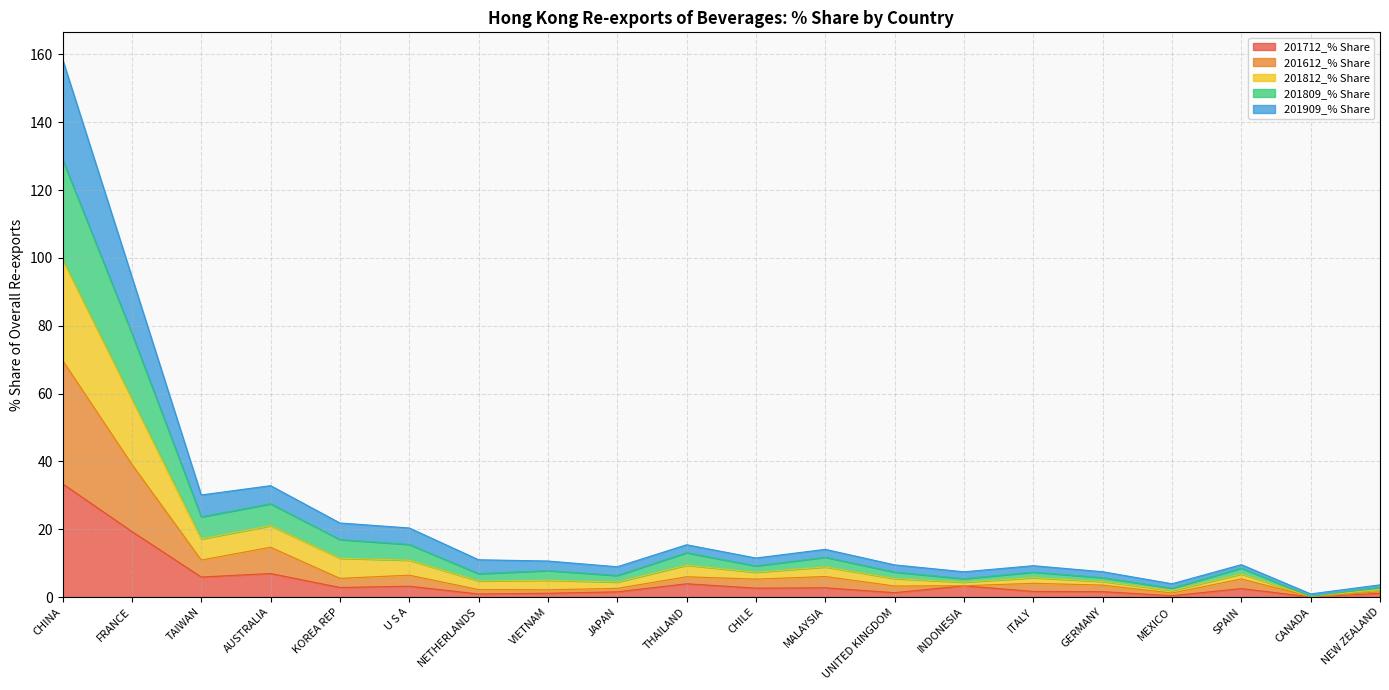

At which category is the sum across all series the highest?

CHINA